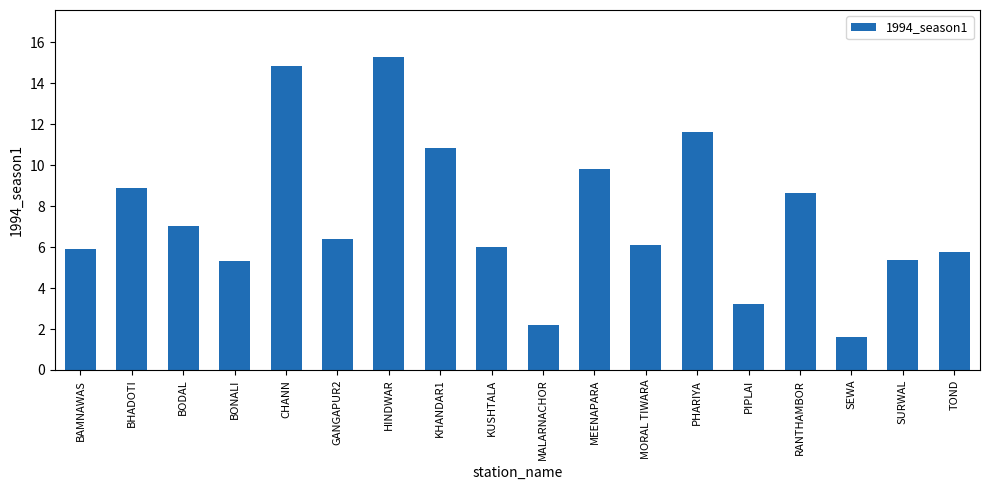

The chart shows a value of 10.8 at KHANDAR1. True or false?

True